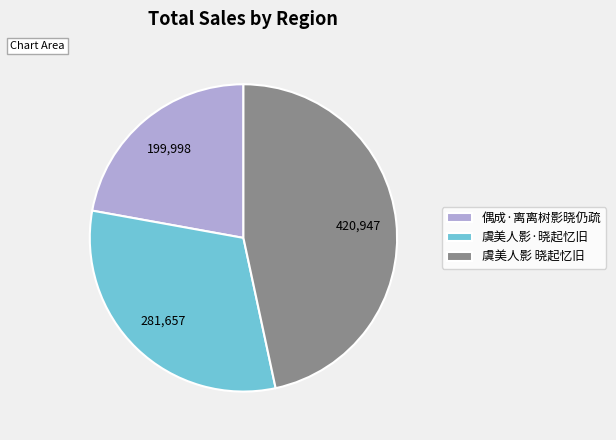

Between 虞美人影·晓起忆旧 and 虞美人影 晓起忆旧, which is larger?

虞美人影 晓起忆旧